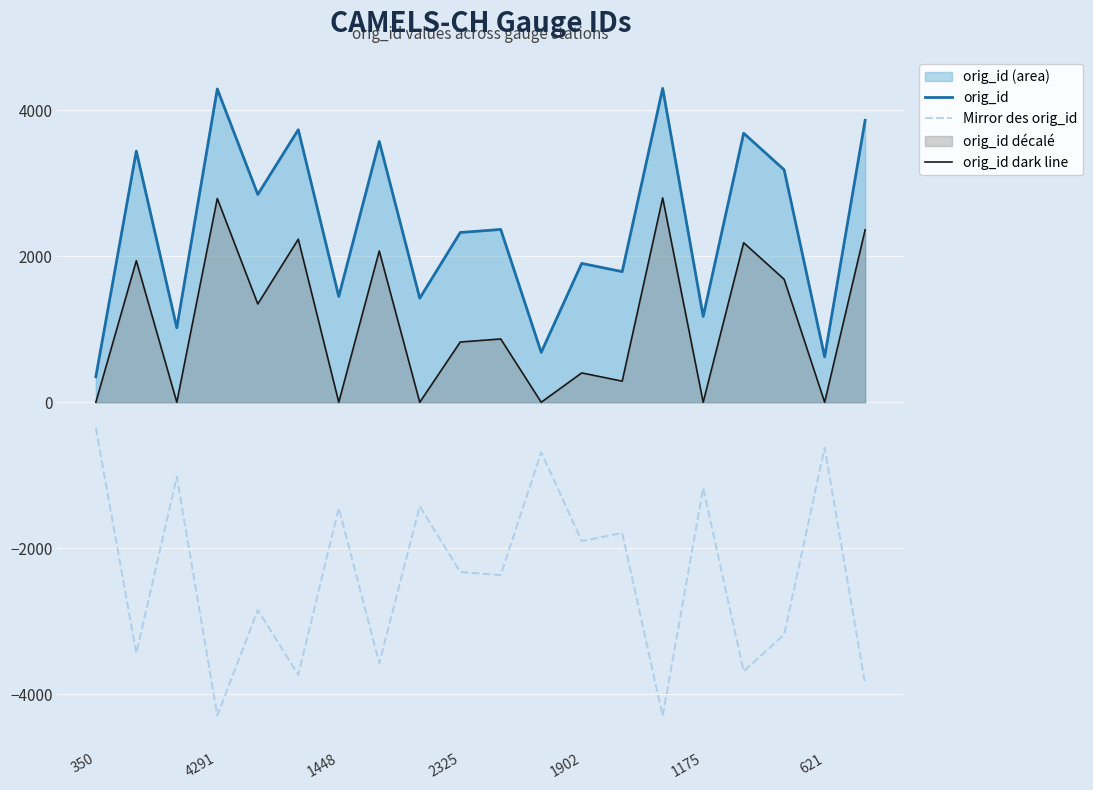

True or false: Mirror des orig_id and orig_id dark line intersect in this chart.

False